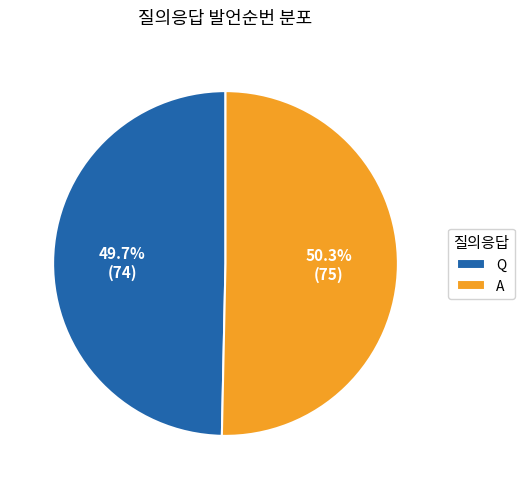

To the nearest percent, what is the average slice percentage?

50%